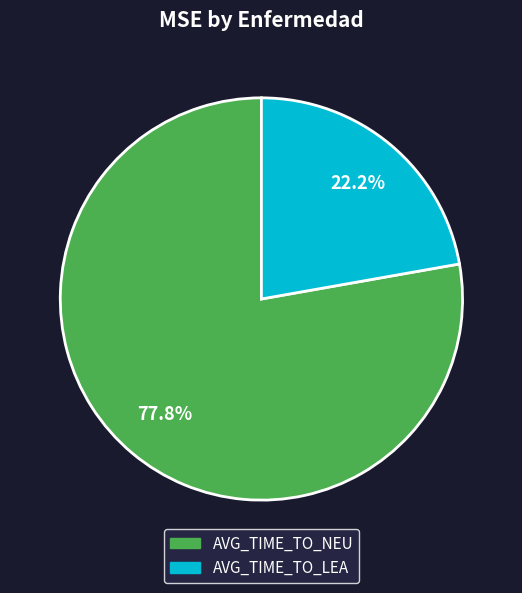

How many slices are in this pie chart?

2